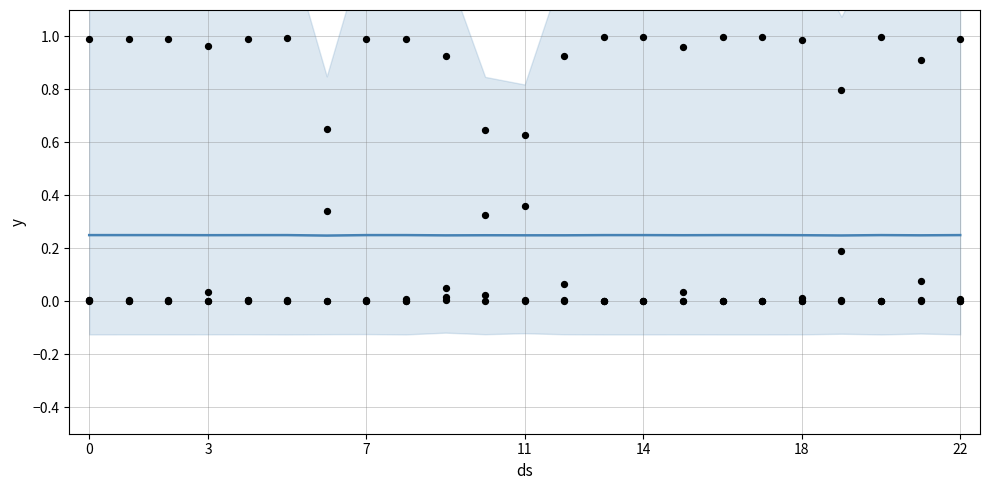

What is the total value across all series at 13?

1.0